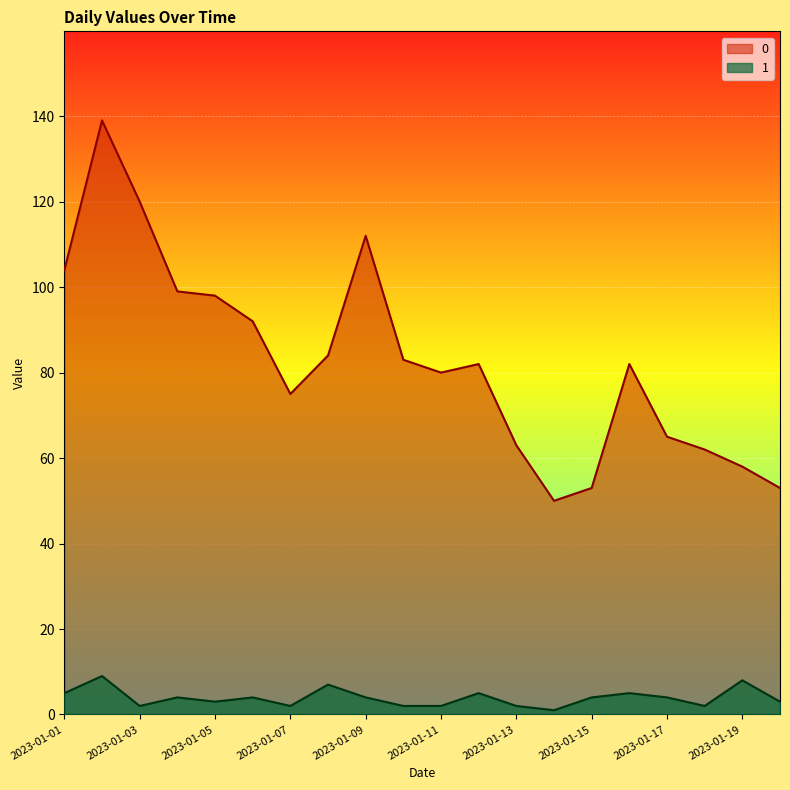

List the labels in order of 1 value, smallest first.

2023-01-14, 2023-01-03, 2023-01-07, 2023-01-10, 2023-01-11, 2023-01-13, 2023-01-18, 2023-01-05, 2023-01-20, 2023-01-04, 2023-01-06, 2023-01-09, 2023-01-15, 2023-01-17, 2023-01-01, 2023-01-12, 2023-01-16, 2023-01-08, 2023-01-19, 2023-01-02